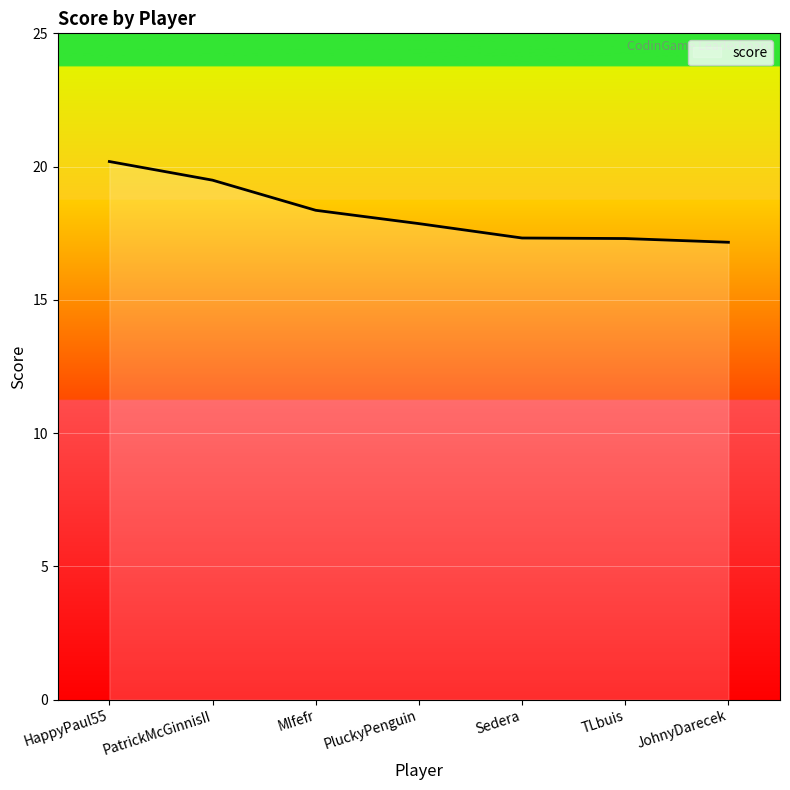

Where is the data nearest to the value 18?

PluckyPenguin